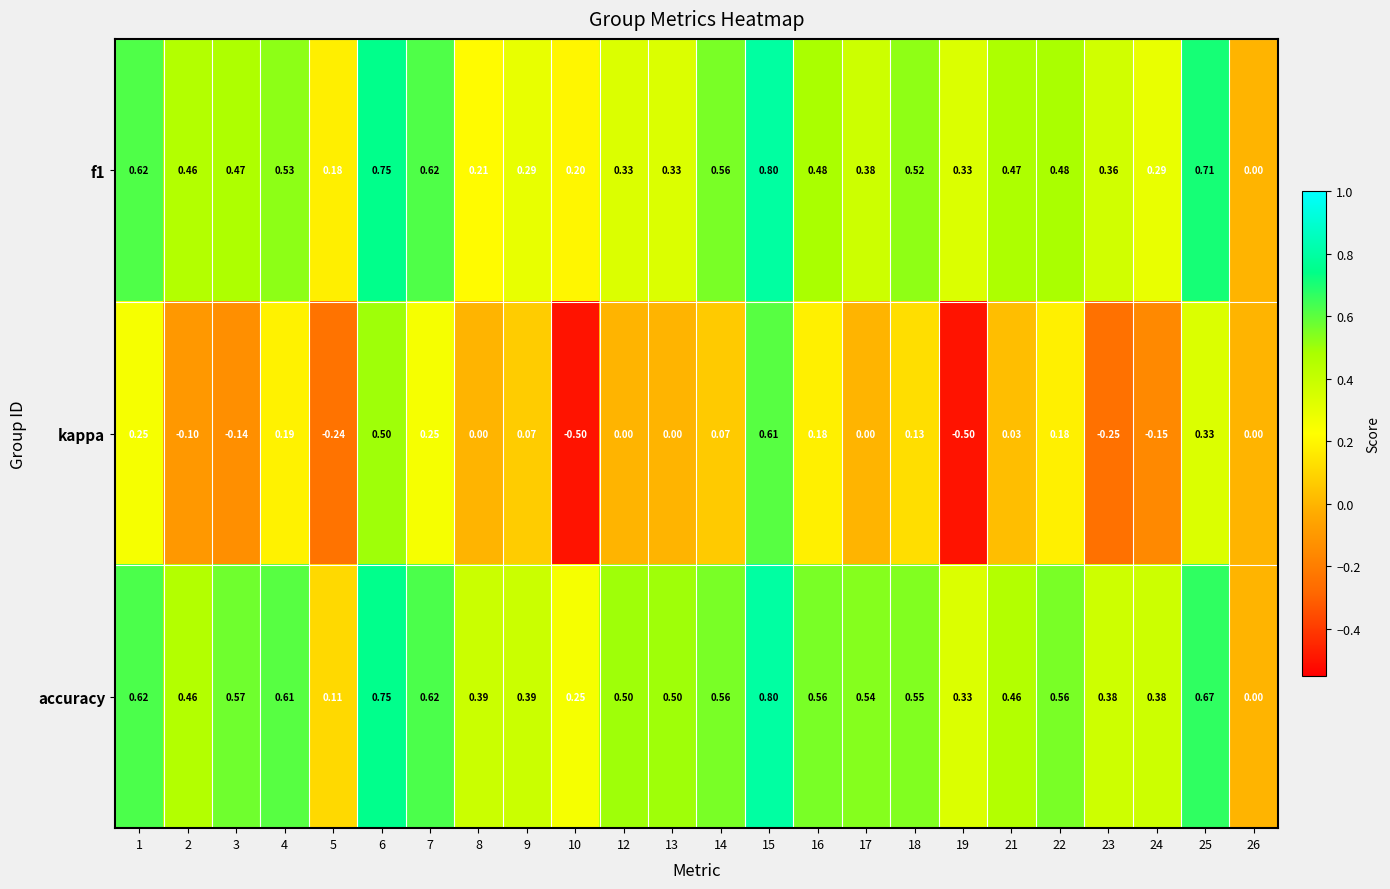

Is the value of f1 at 19 greater than the value of accuracy at 13?

No